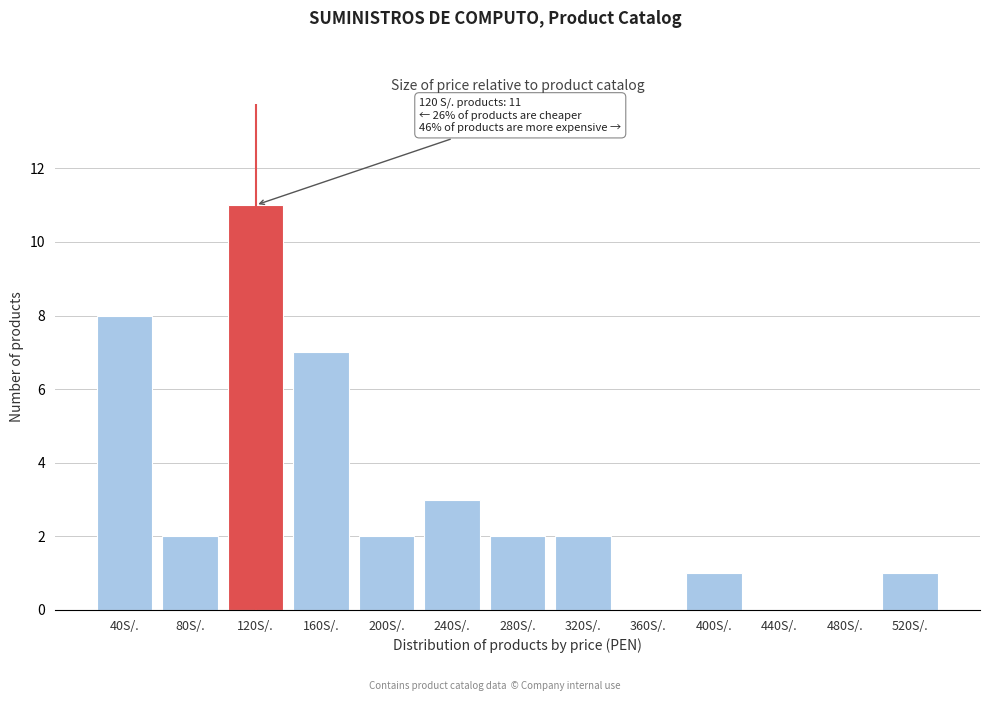

Reading right to left, list all the values displayed in this chart.

520S/.=1	480S/.=0	440S/.=0	400S/.=1	360S/.=0	320S/.=2	280S/.=2	240S/.=3	200S/.=2	160S/.=7	120S/.=11	80S/.=2	40S/.=8